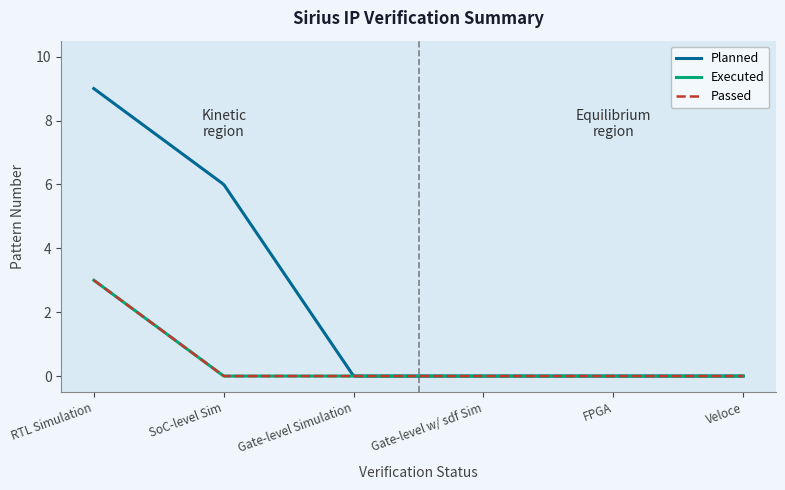

Does the chart have visible grid lines?

No